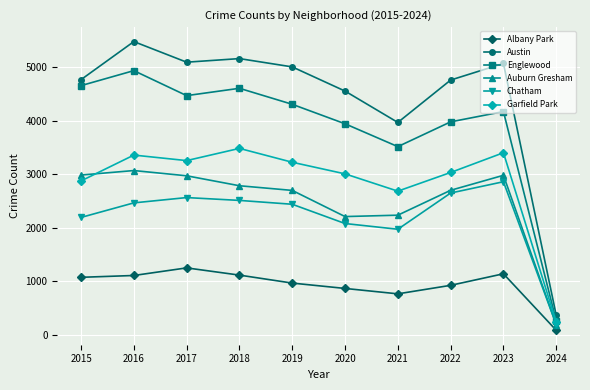

Where does the Garfield Park series first go above 3226?

2016